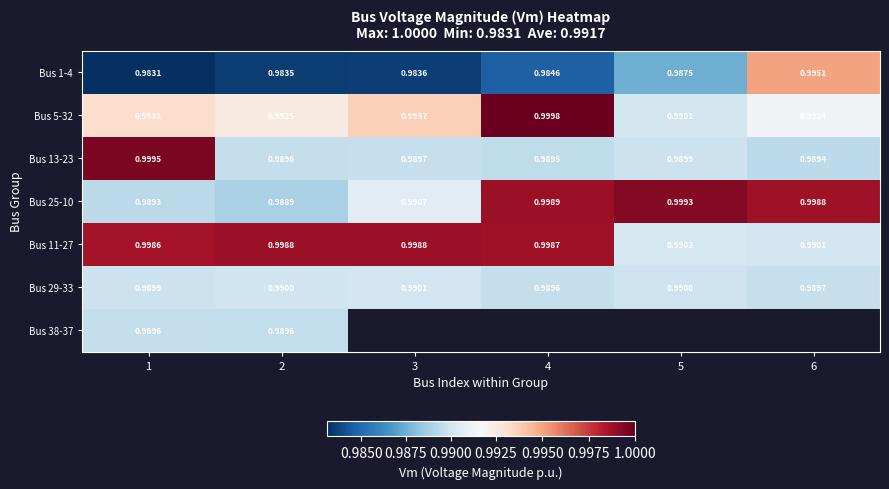

Is it true that Bus 13-23 equals 1.4 at 6?

False